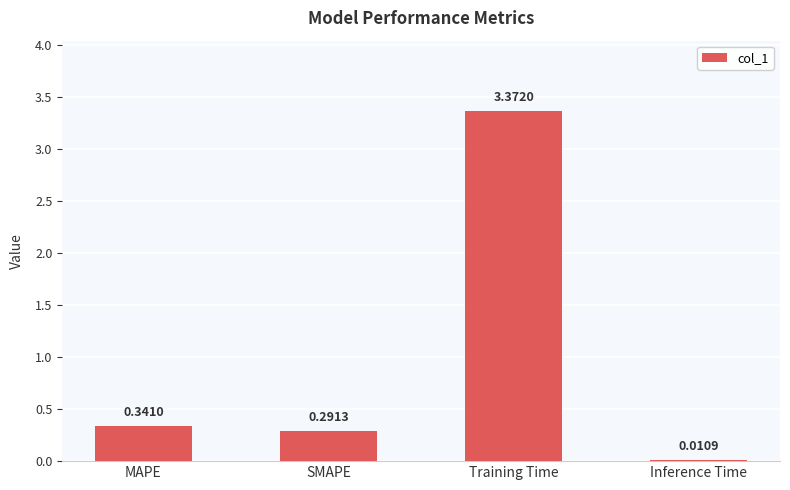

At which label is the value closest to 1?

MAPE